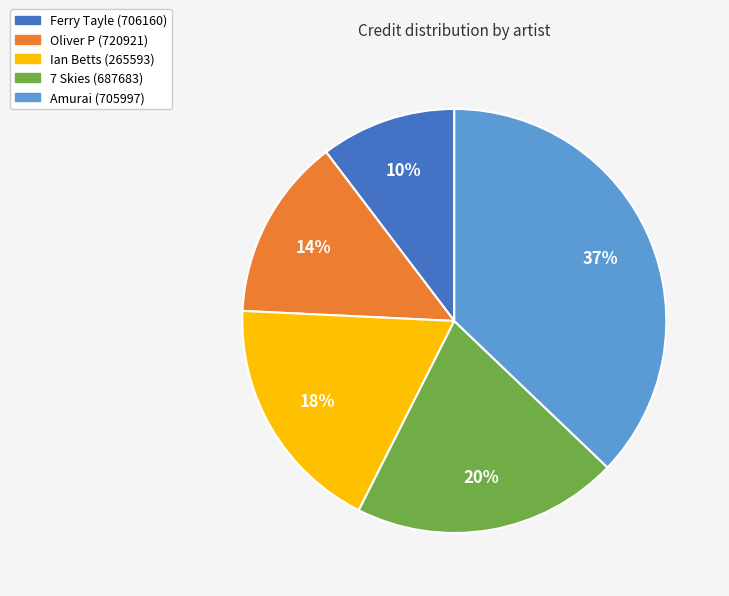

The Oliver P (720921) slice represents 19% of the pie. True or false?

False